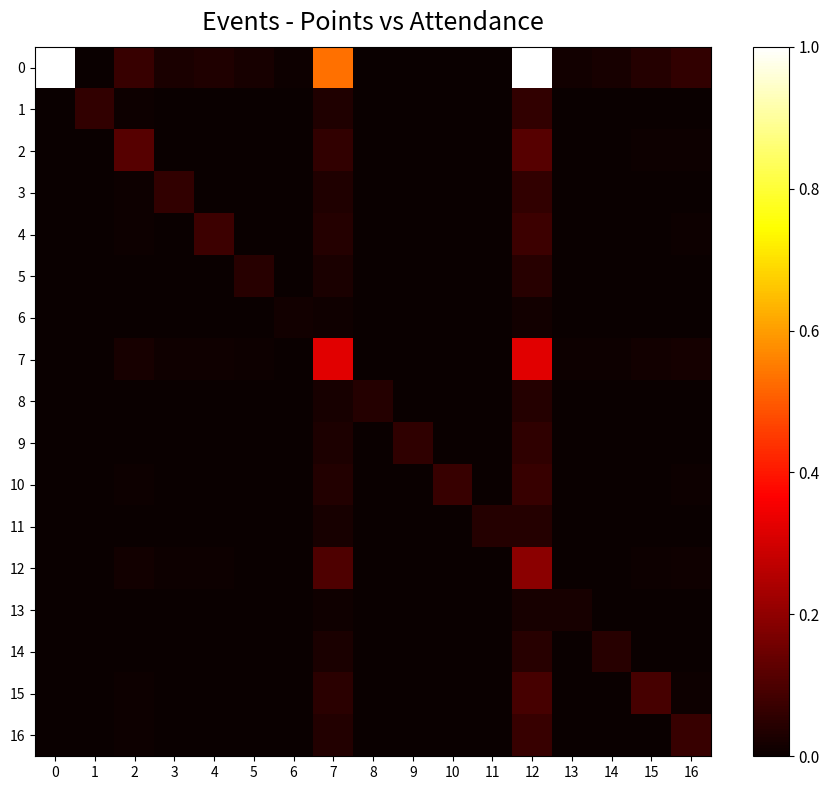

At which category is the sum across all series the highest?

12